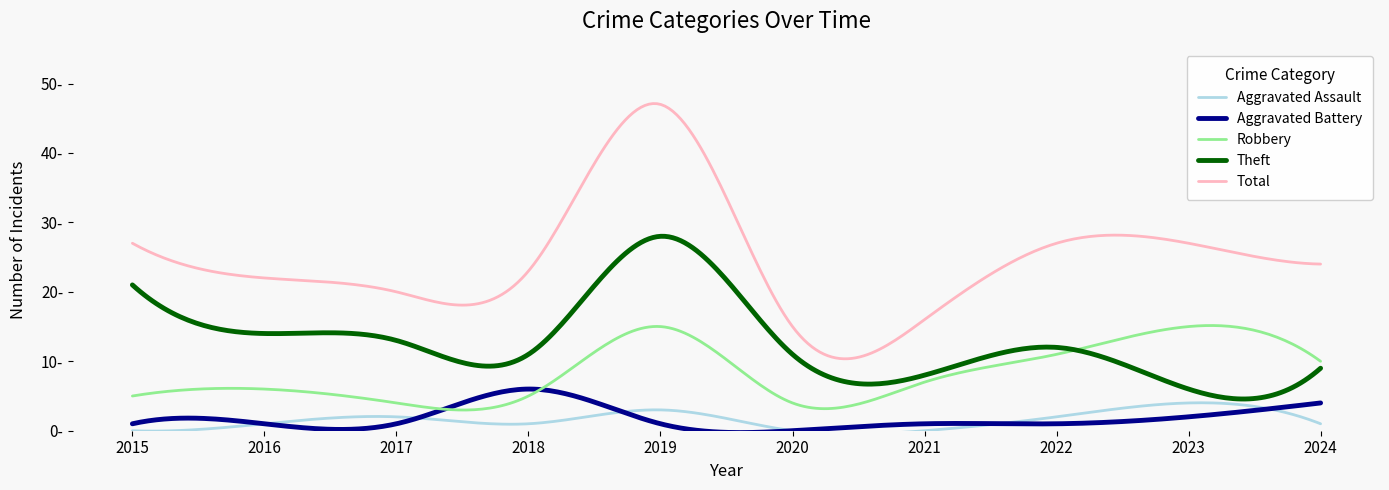

Rank the series by their maximum value, from lowest to highest.

Aggravated Assault, Aggravated Battery, Robbery, Theft, Total